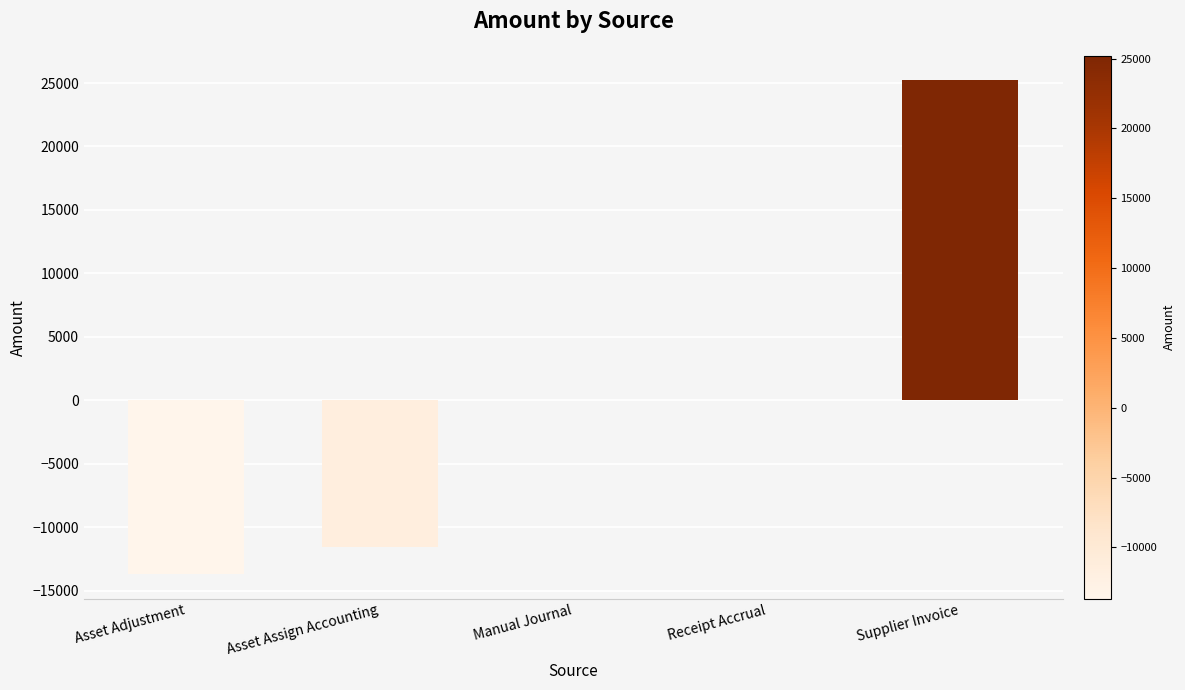

What is the change in value from Asset Assign Accounting to Receipt Accrual?

+11532.2